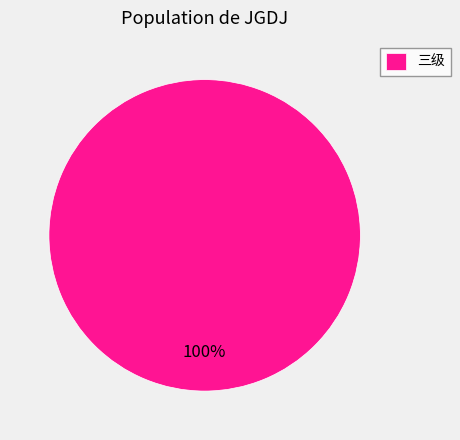

Which slice represents more than half of the pie?

三级